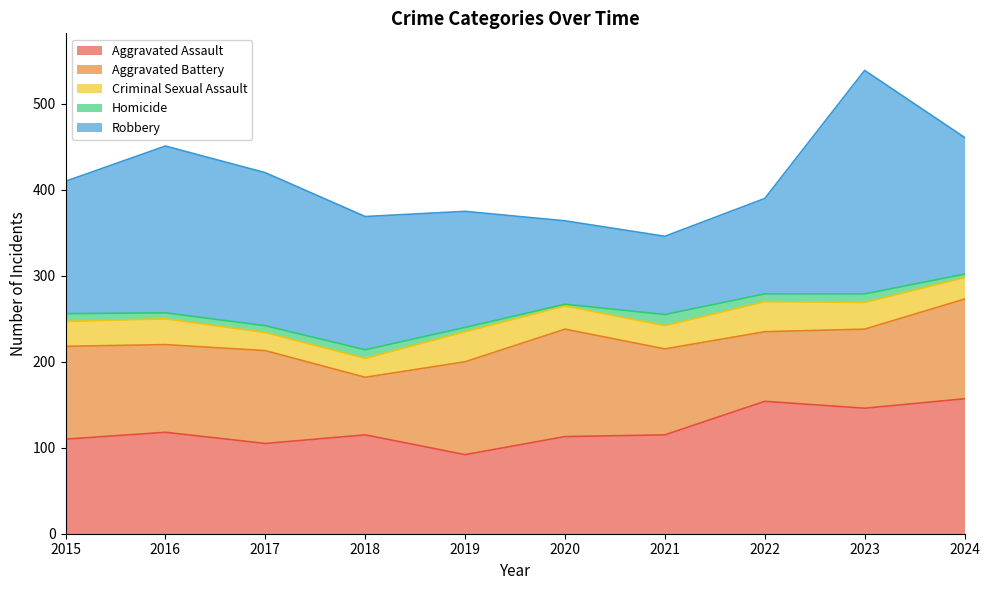

At 2017, list the series in order from largest to smallest.

Robbery, Aggravated Battery, Aggravated Assault, Criminal Sexual Assault, Homicide